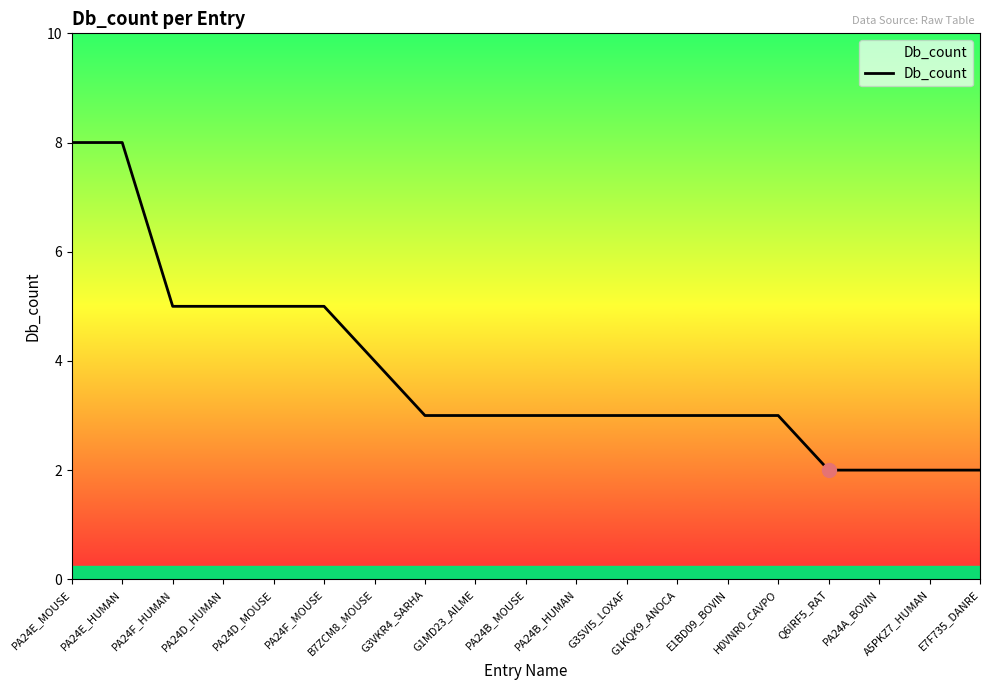

Reading left to right, transcribe all the data shown in this chart.

8	8	5	5	5	5	4	3	3	3	3	3	3	3	3	2	2	2	2